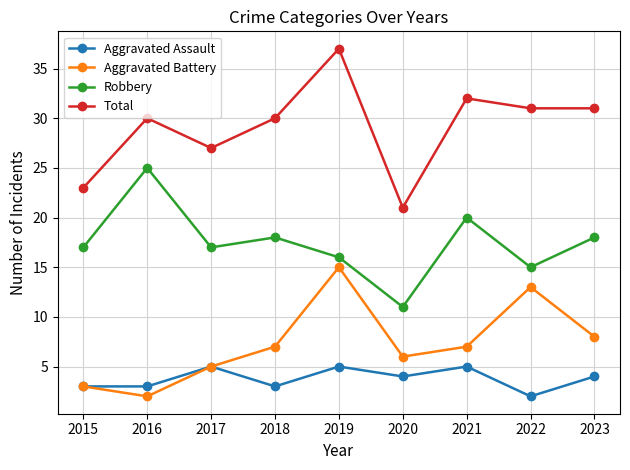

Does the chart have visible grid lines?

Yes